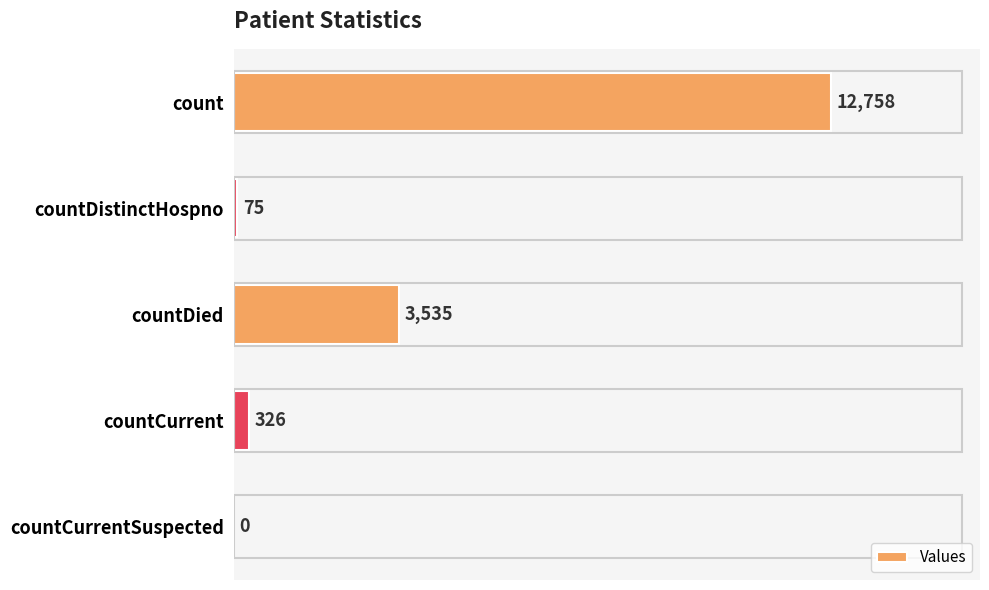

The chart shows a value of 1798 at countDied. True or false?

False